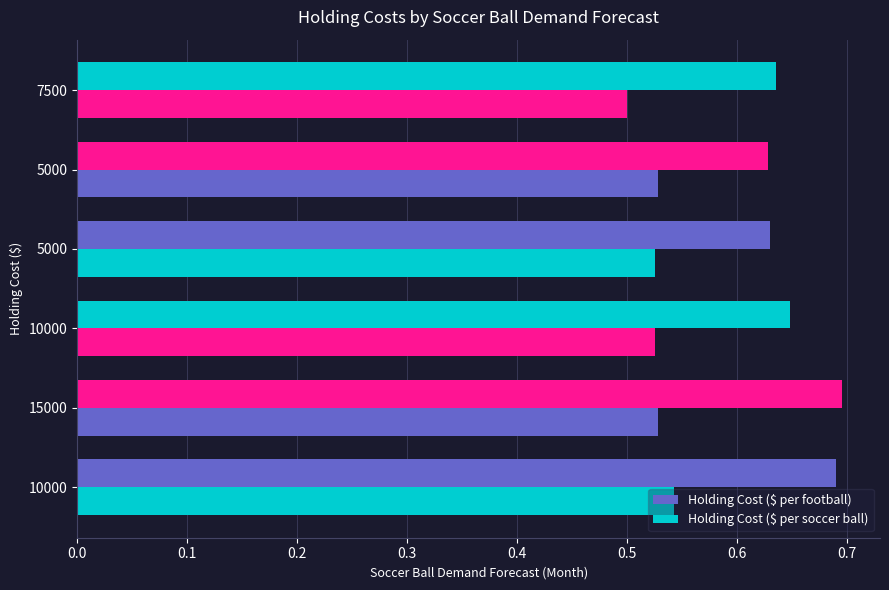

Count the number of data series in this chart.

2